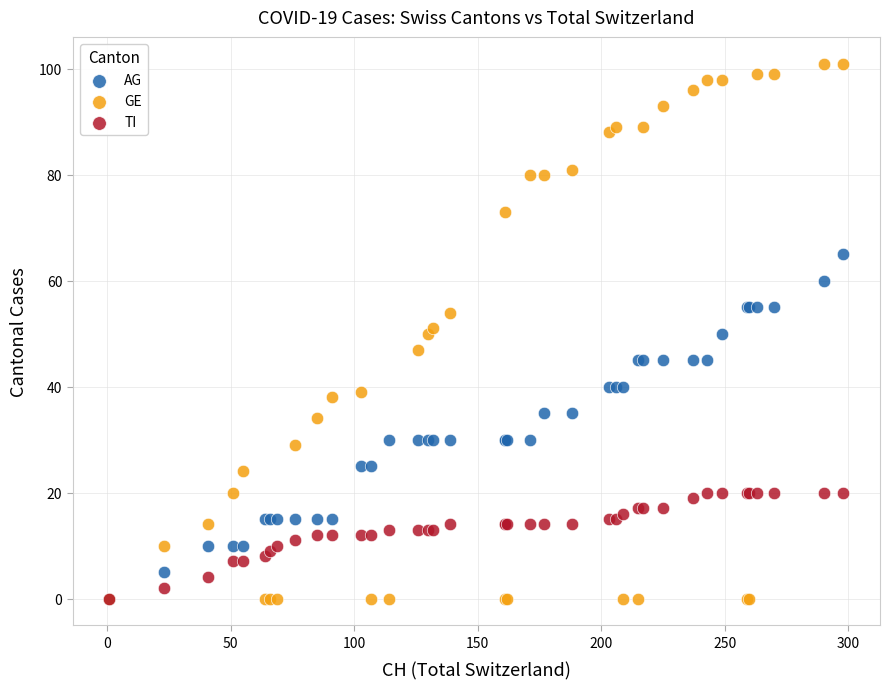

Which series has the largest Y range (max minus min)?

GE